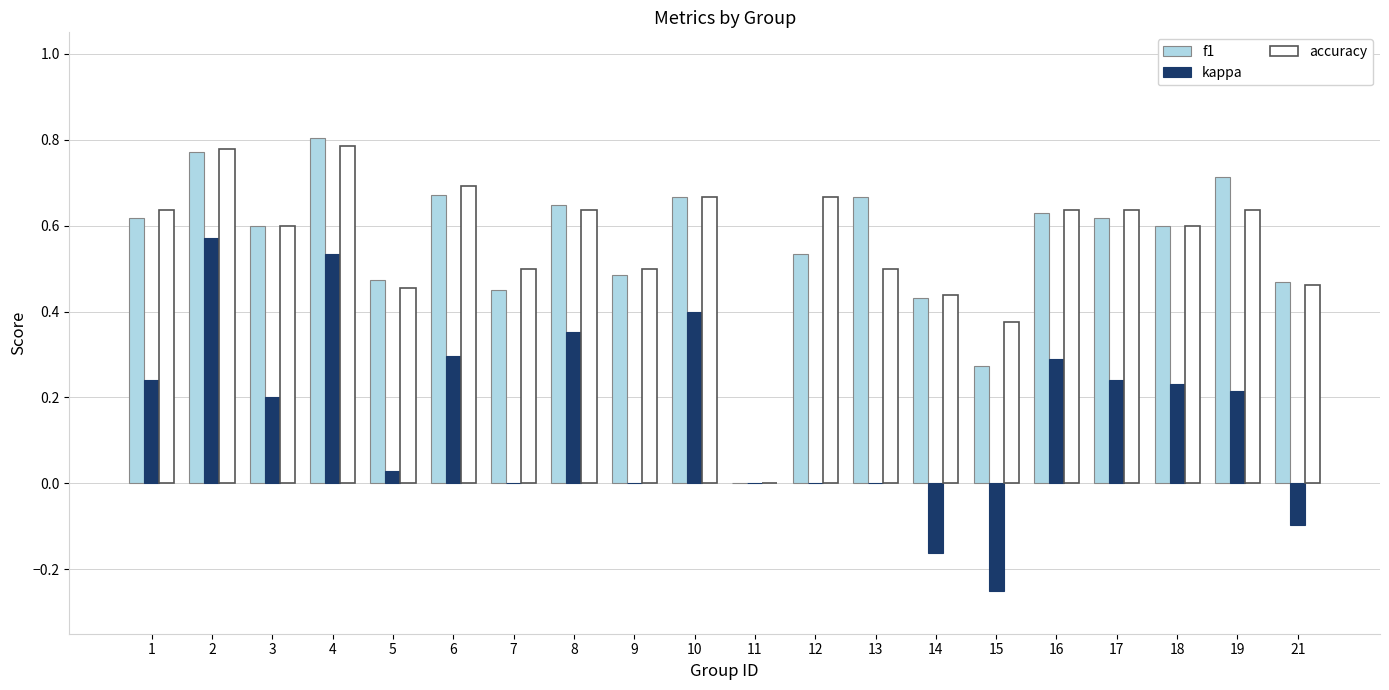

Is the value of kappa at 12 greater than the value of accuracy at 6?

No